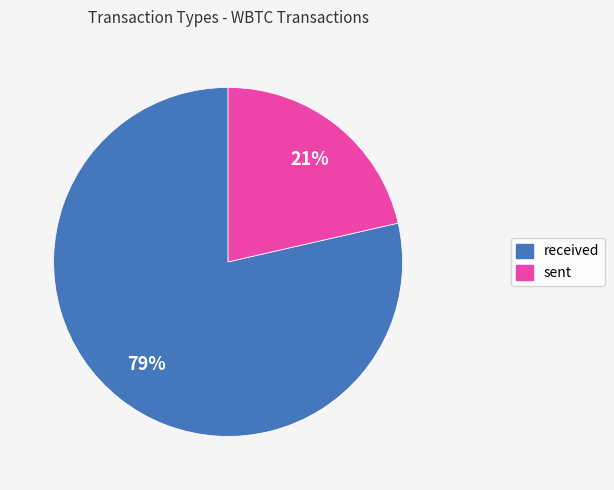

How many segments does this pie chart have?

2